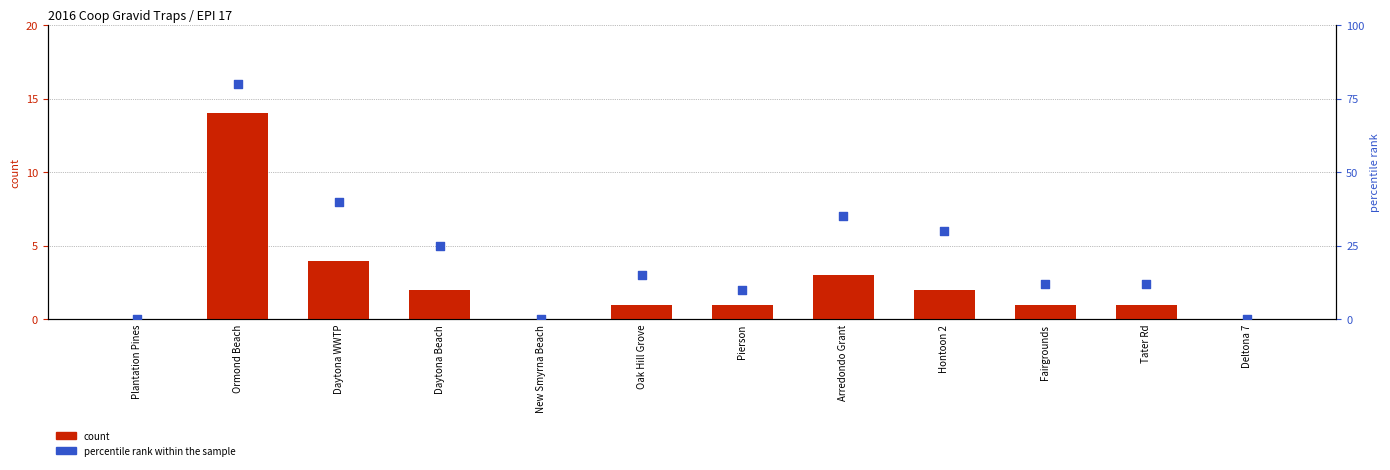

Is the value of percentile rank within the sample at Hontoon 2 greater than the value of count at Daytona Beach?

Yes